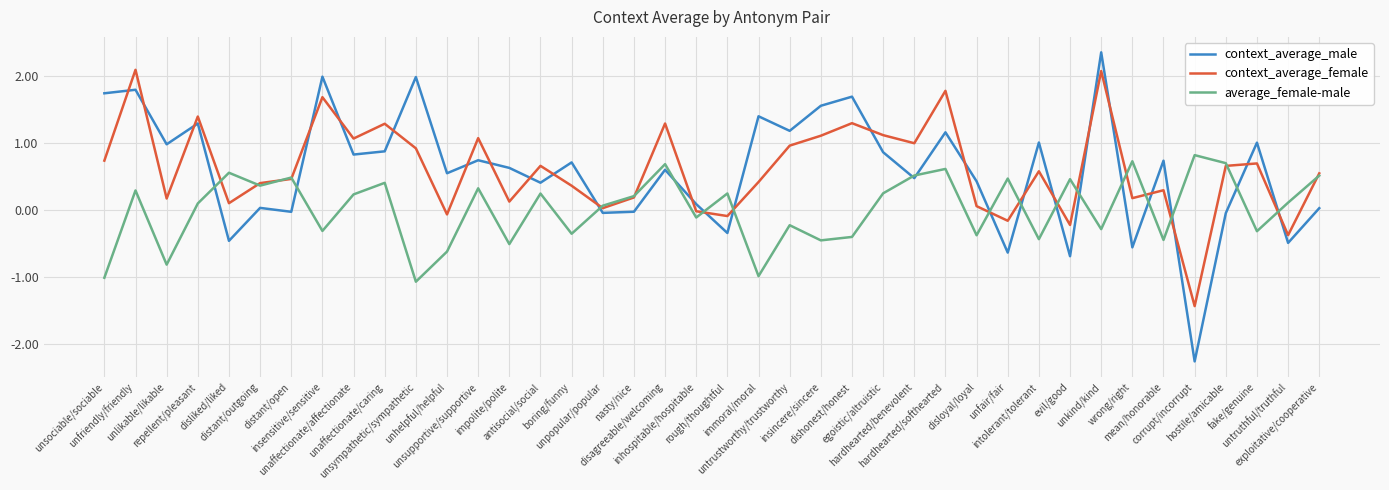

What is the total value across all series at unaffectionate/caring?

2.6